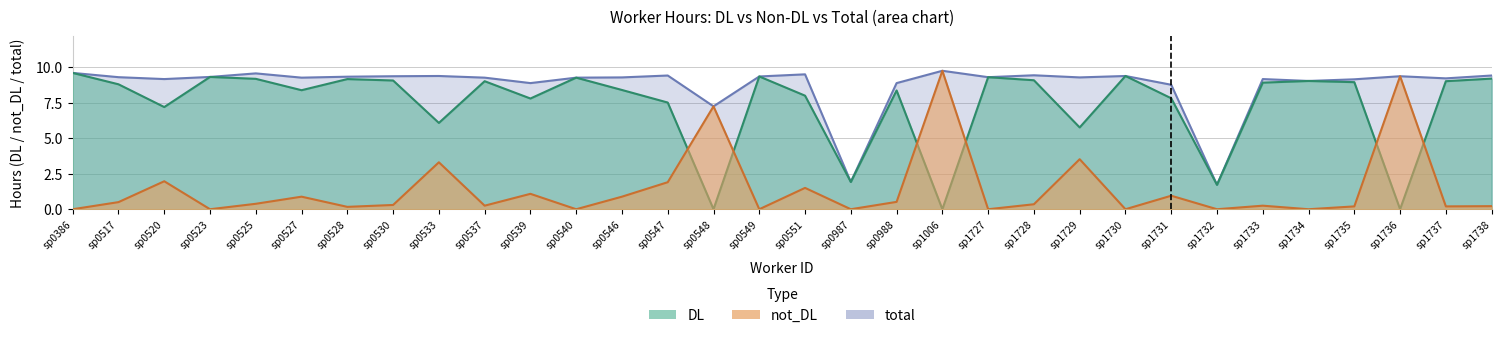

What is the total value across all series at sp0548?

14.5